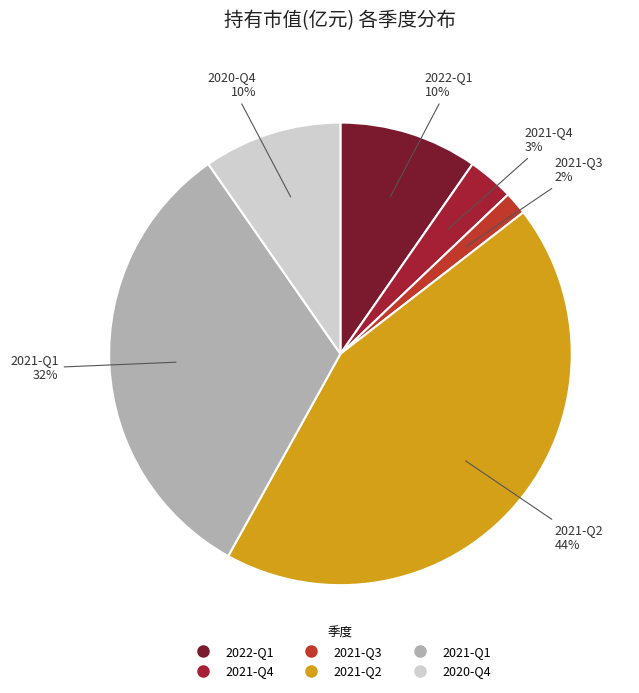

To the nearest percent, what is the average slice percentage?

17%